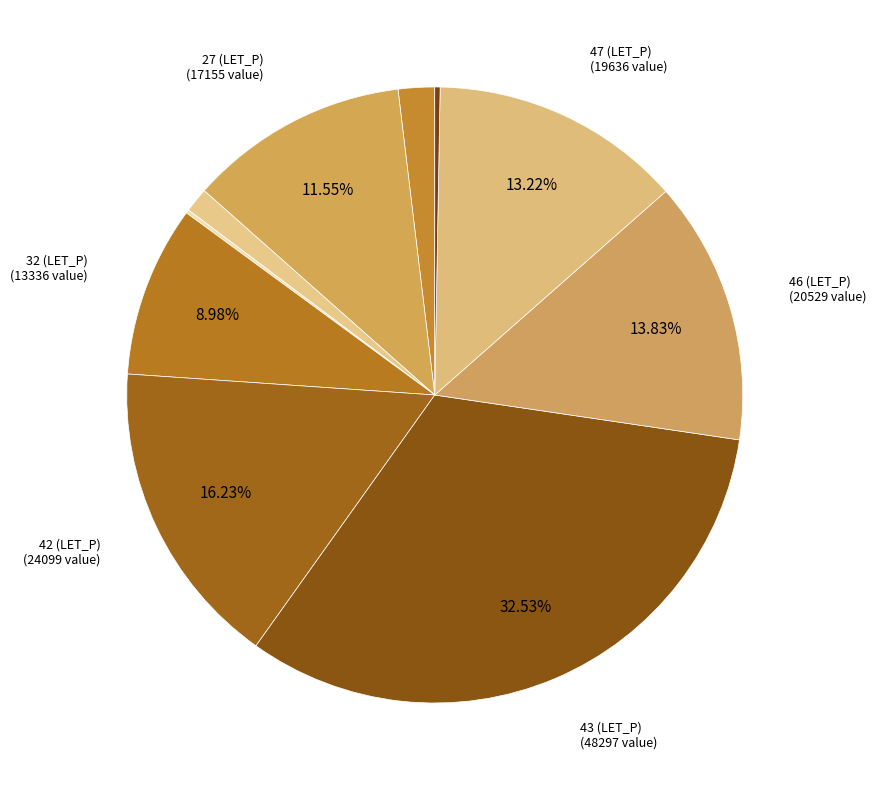

Is there any slice that represents more than half of the pie?

No